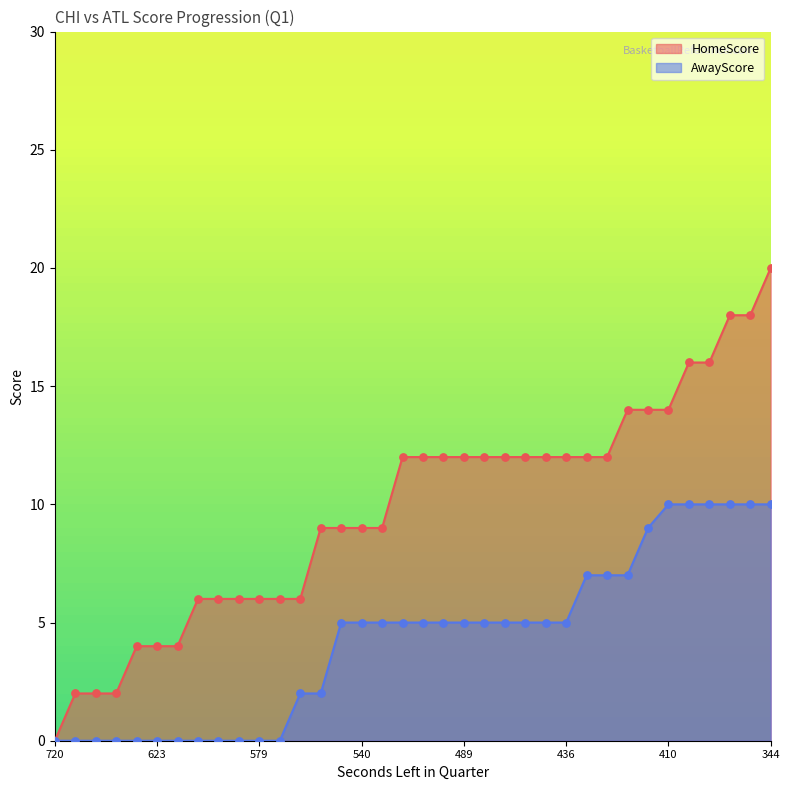

Which series reaches the minimum Y coordinate?

HomeScore